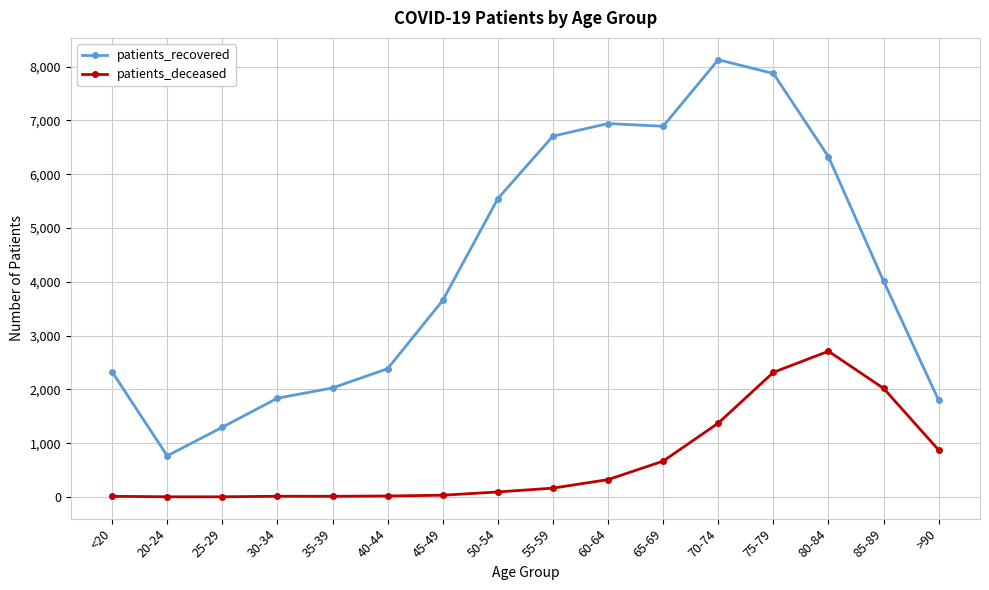

True or false: patients_deceased and patients_recovered cross at least once.

False